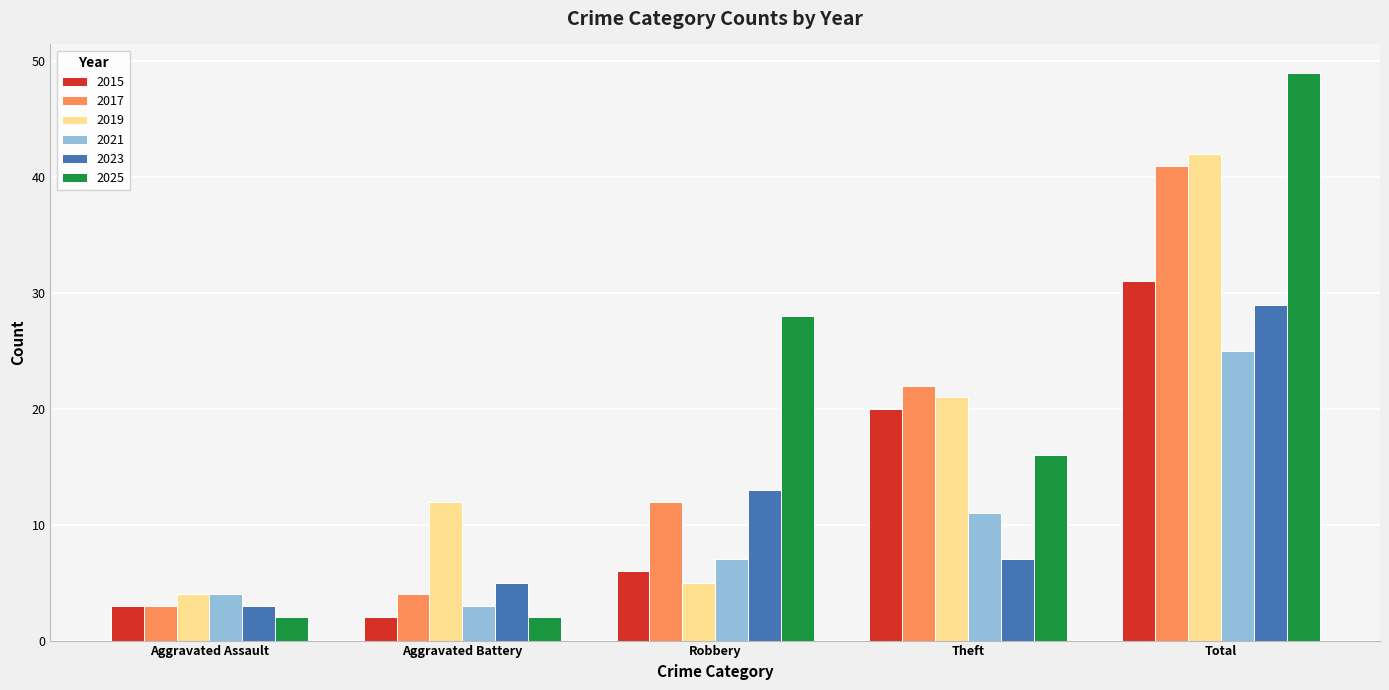

What are all the series names shown in the legend?

2015, 2017, 2019, 2021, 2023, 2025